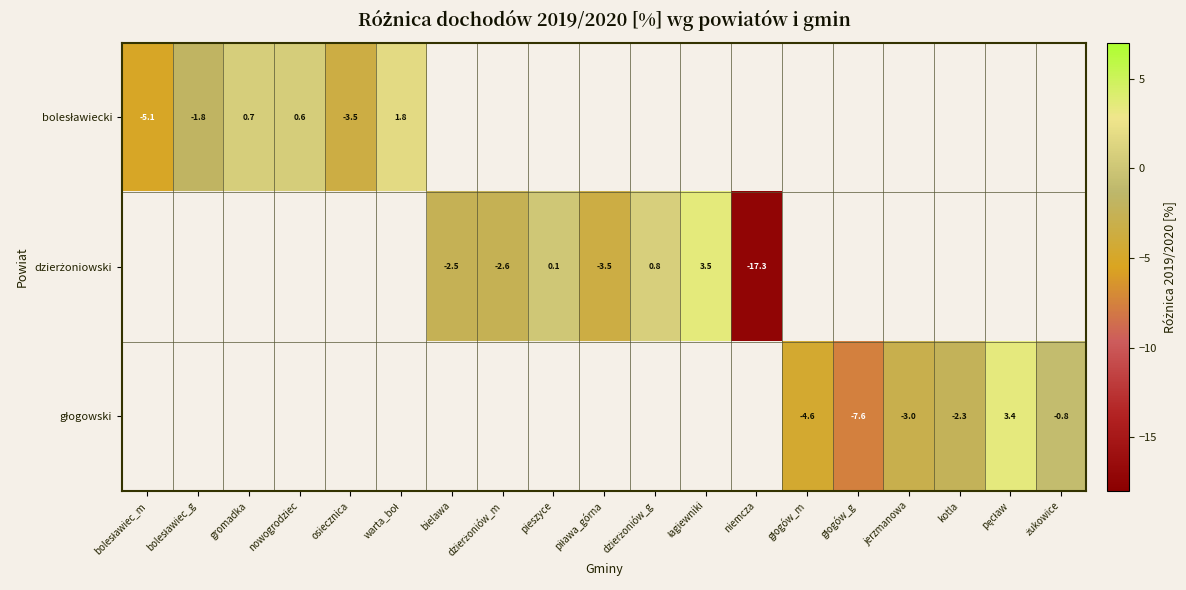

Which has a higher value, osiecznica or bielawa?

bielawa